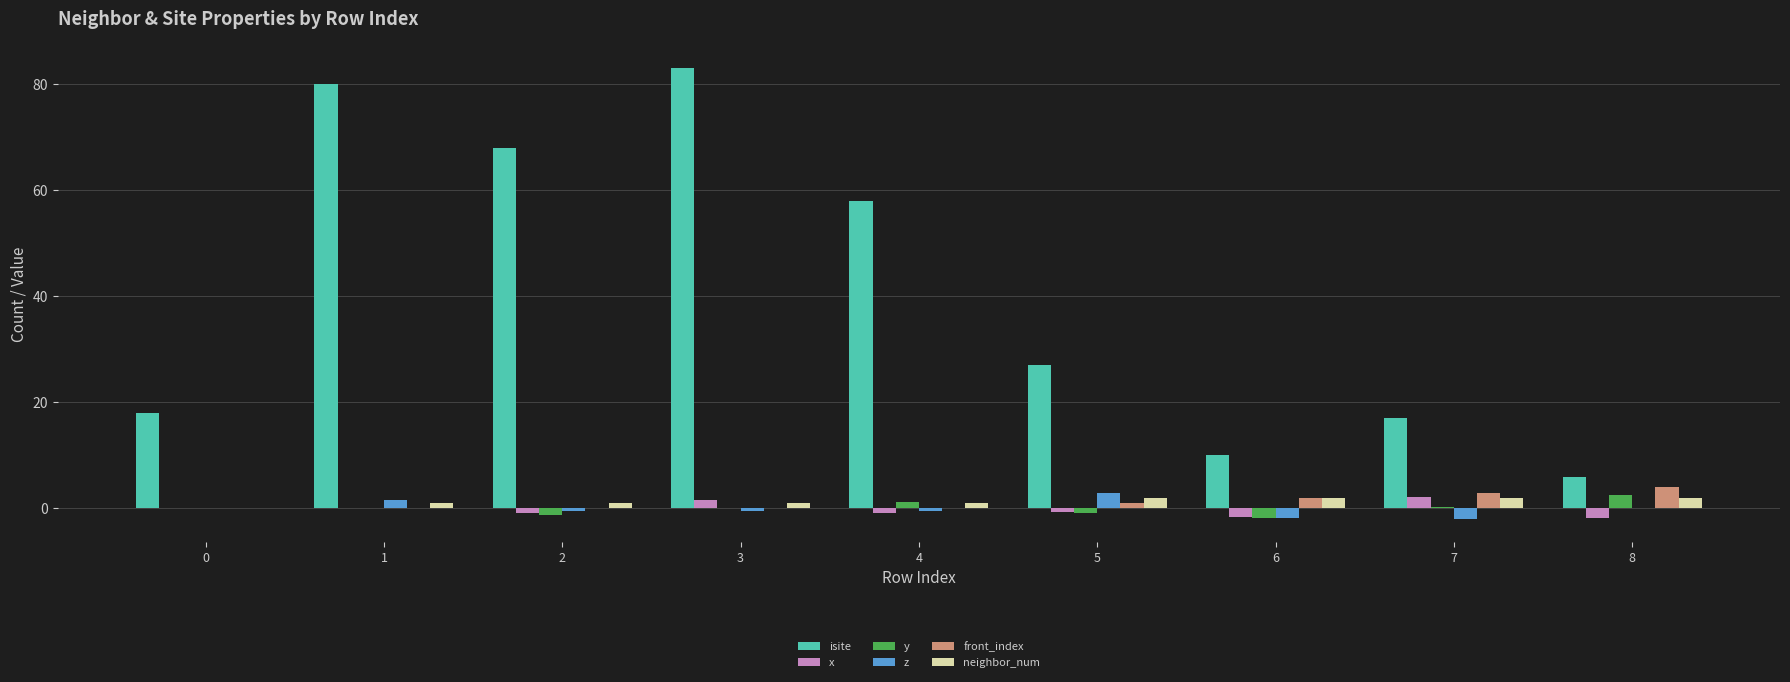

What is the sum of all isite values?

367.0